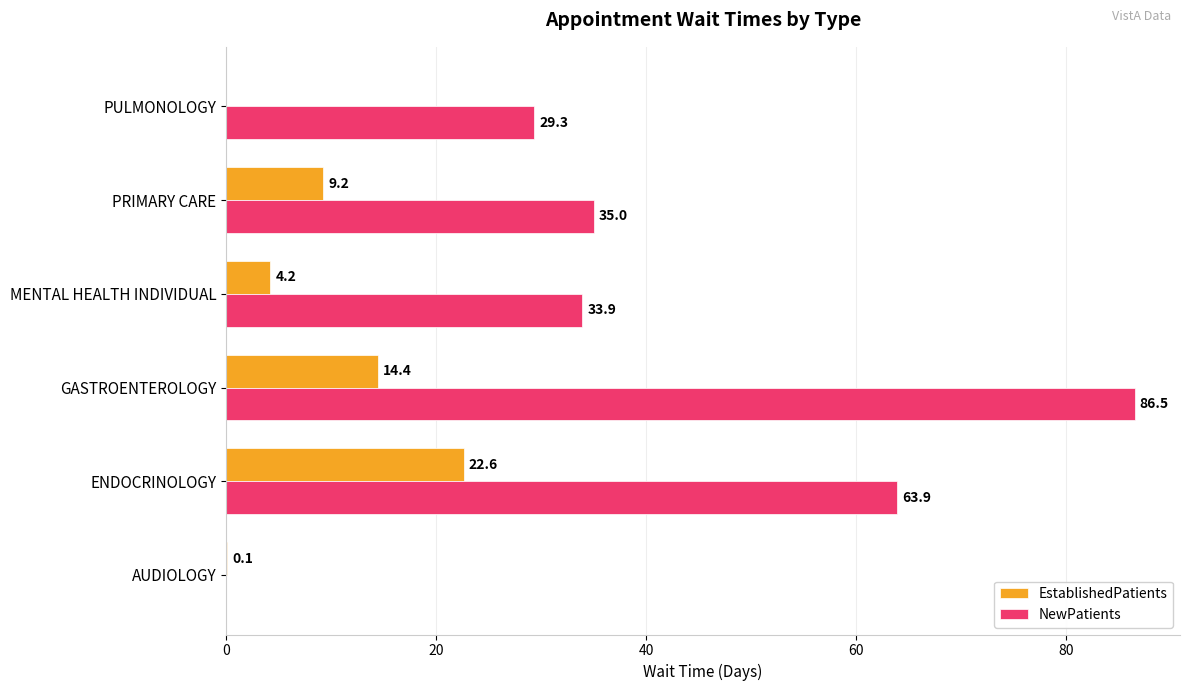

At which label does EstablishedPatients reach its peak?

ENDOCRINOLOGY